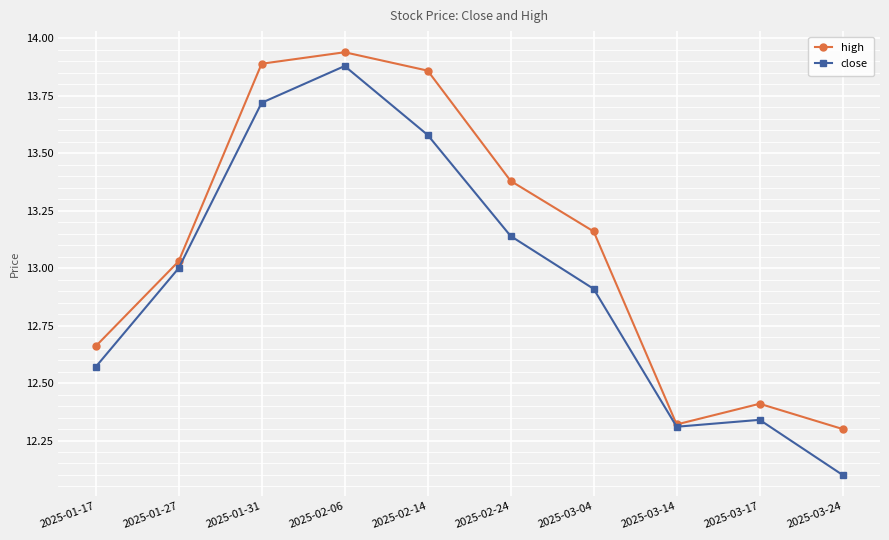

Where is the first local minimum for high?

2025-03-14